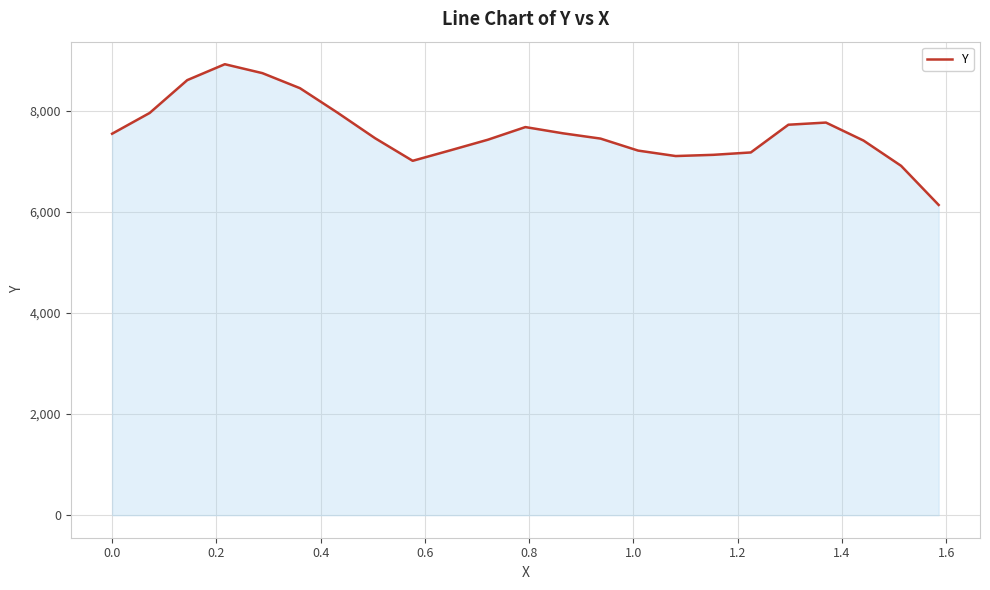

What is the maximum value shown in the chart?

8919.9